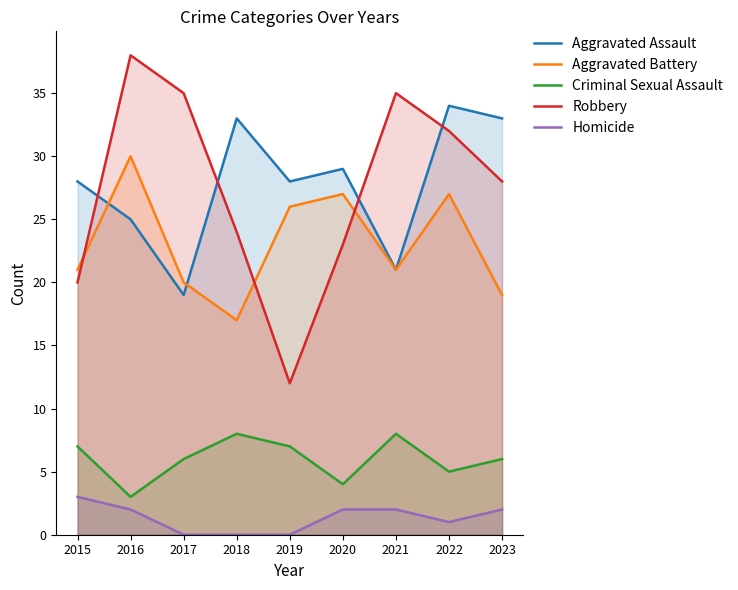

What is the sum of the Criminal Sexual Assault values at 2019 and 2017?

13